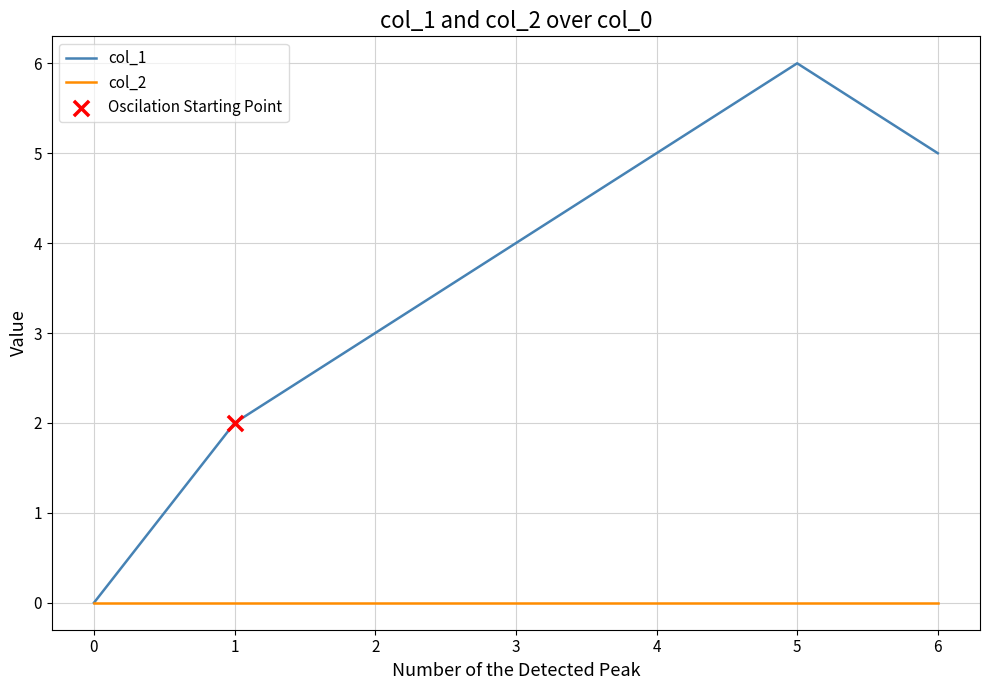

Which series has the largest range (max minus min)?

col_1